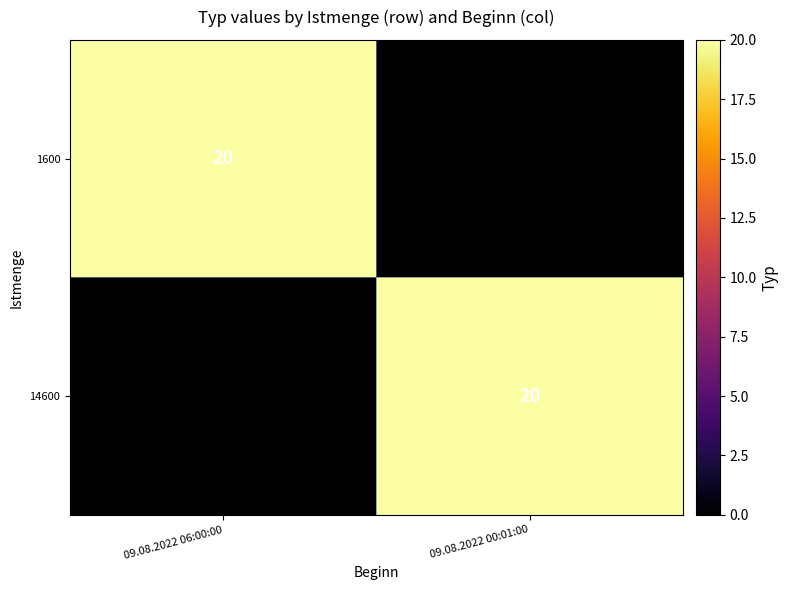

The 14600 series shows 20 at 09.08.2022 00:01:00. True or false?

True